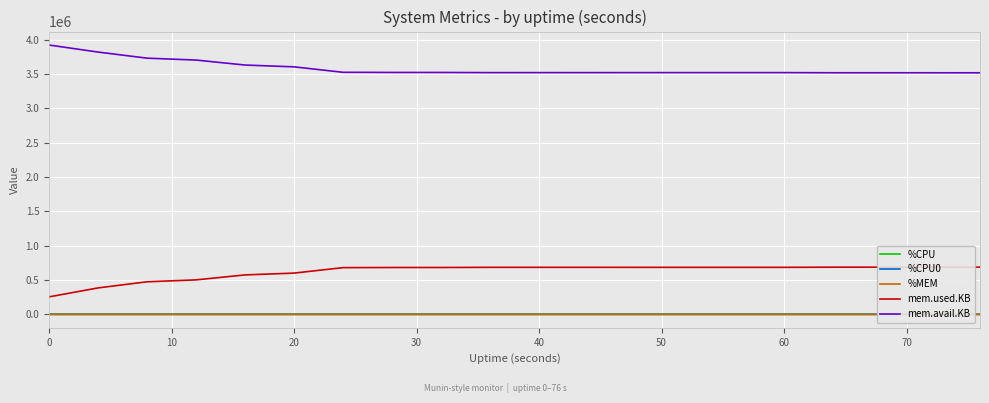

What is the difference between the highest and lowest values at 16?

3518718.4